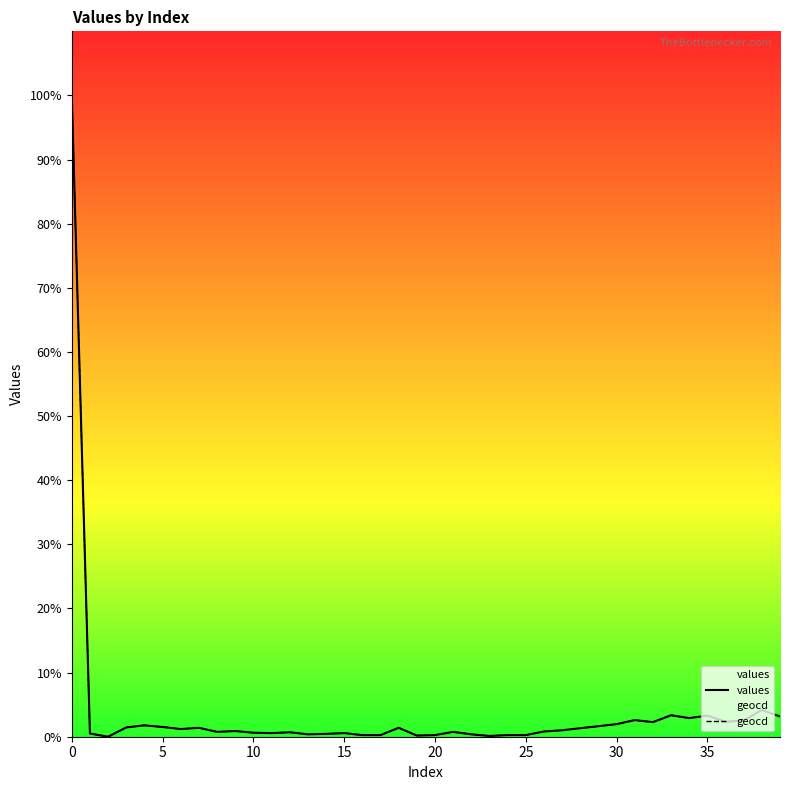

What is the value of the values point at the 13th from the left?

0.7